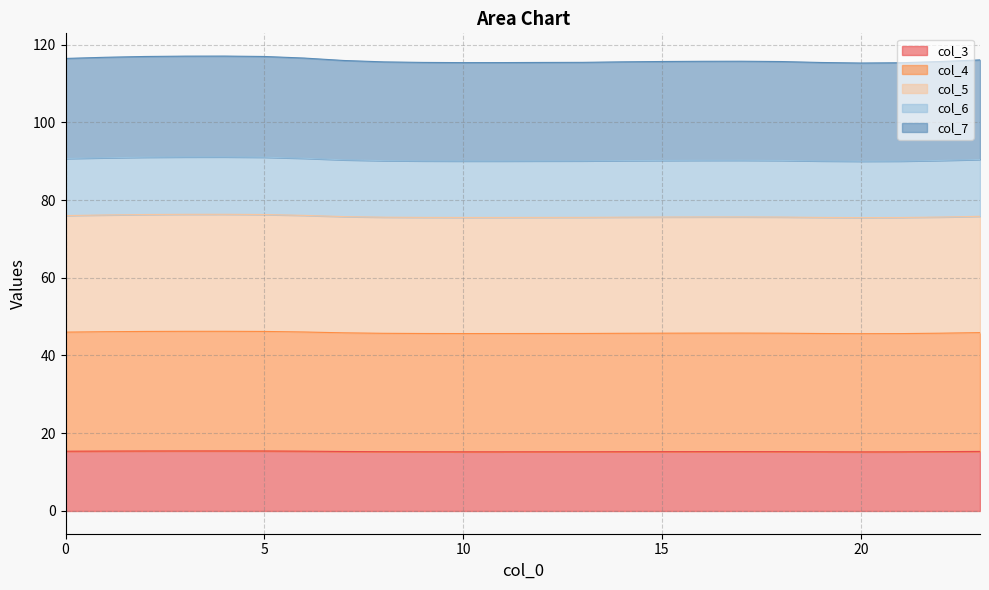

Does the chart display data point markers on the line(s)?

No